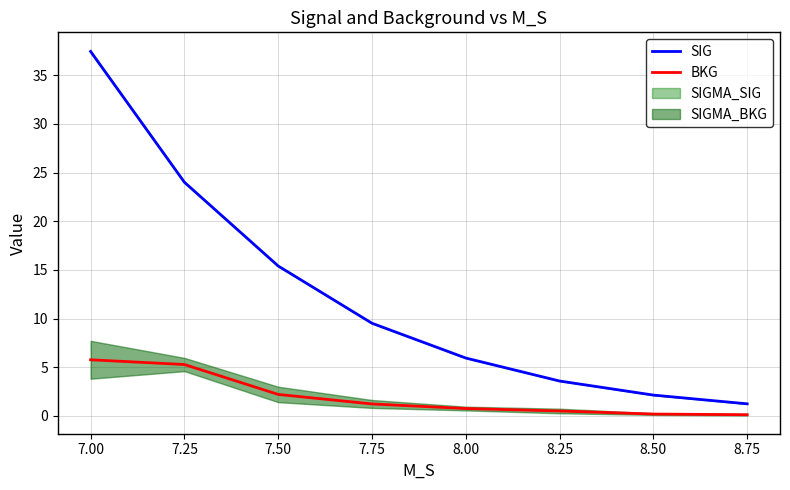

Where is SIG nearest to the value 19?

7.50